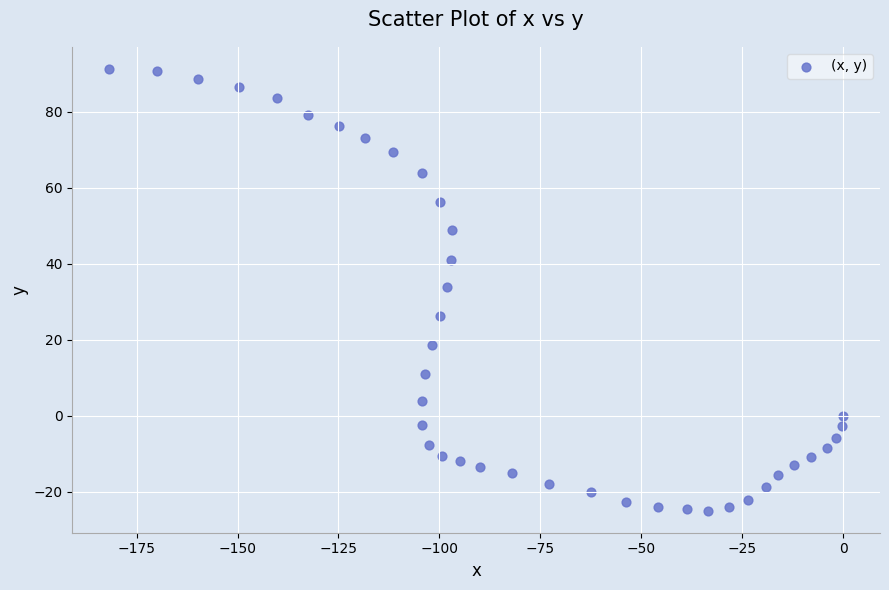

What is the range of Y values (max minus min)?

116.3